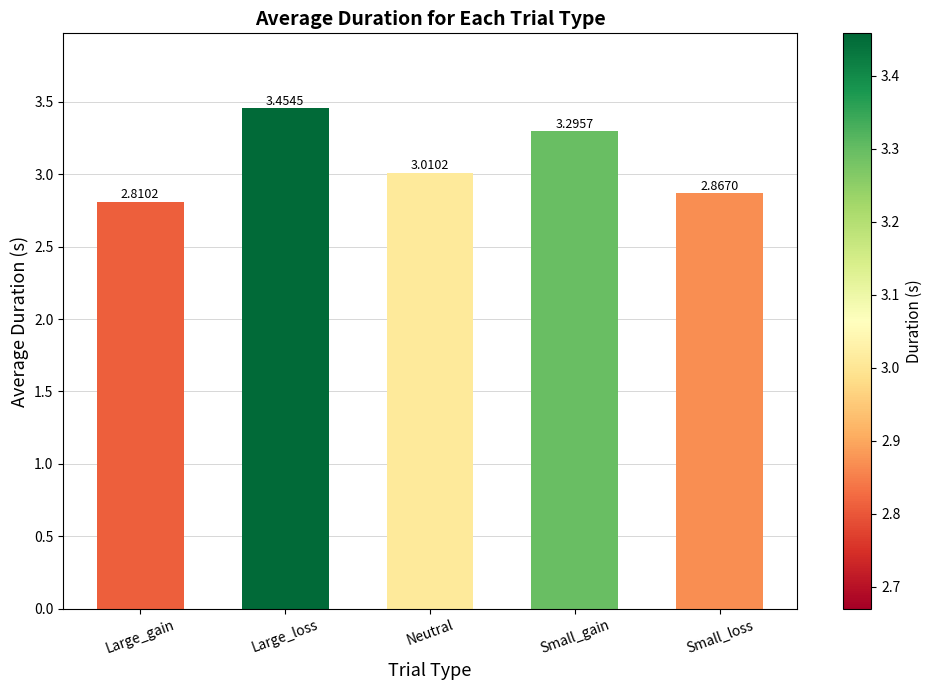

What is the label of the 4th bar from the right?

Large_loss